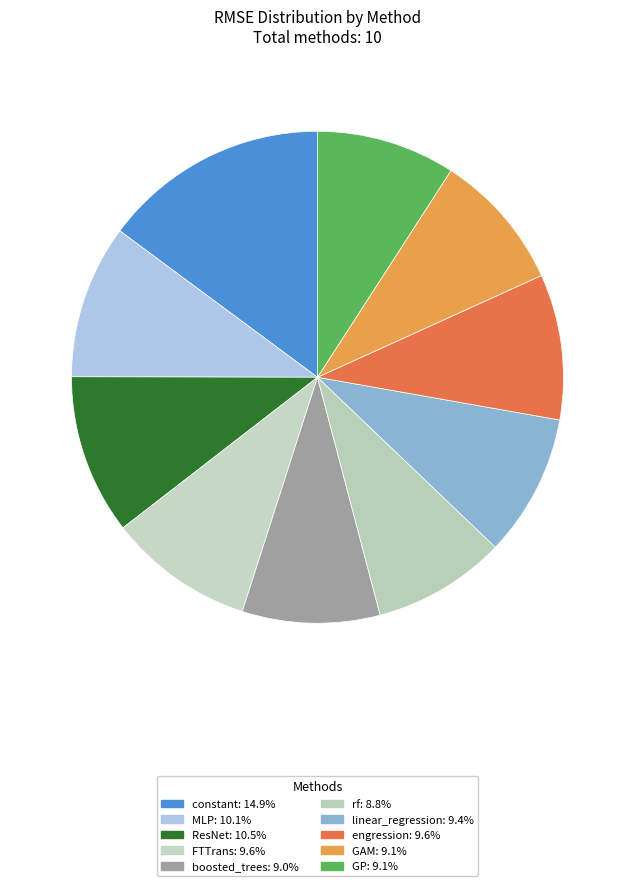

To the nearest percent, what portion does boosted_trees represent?

9%